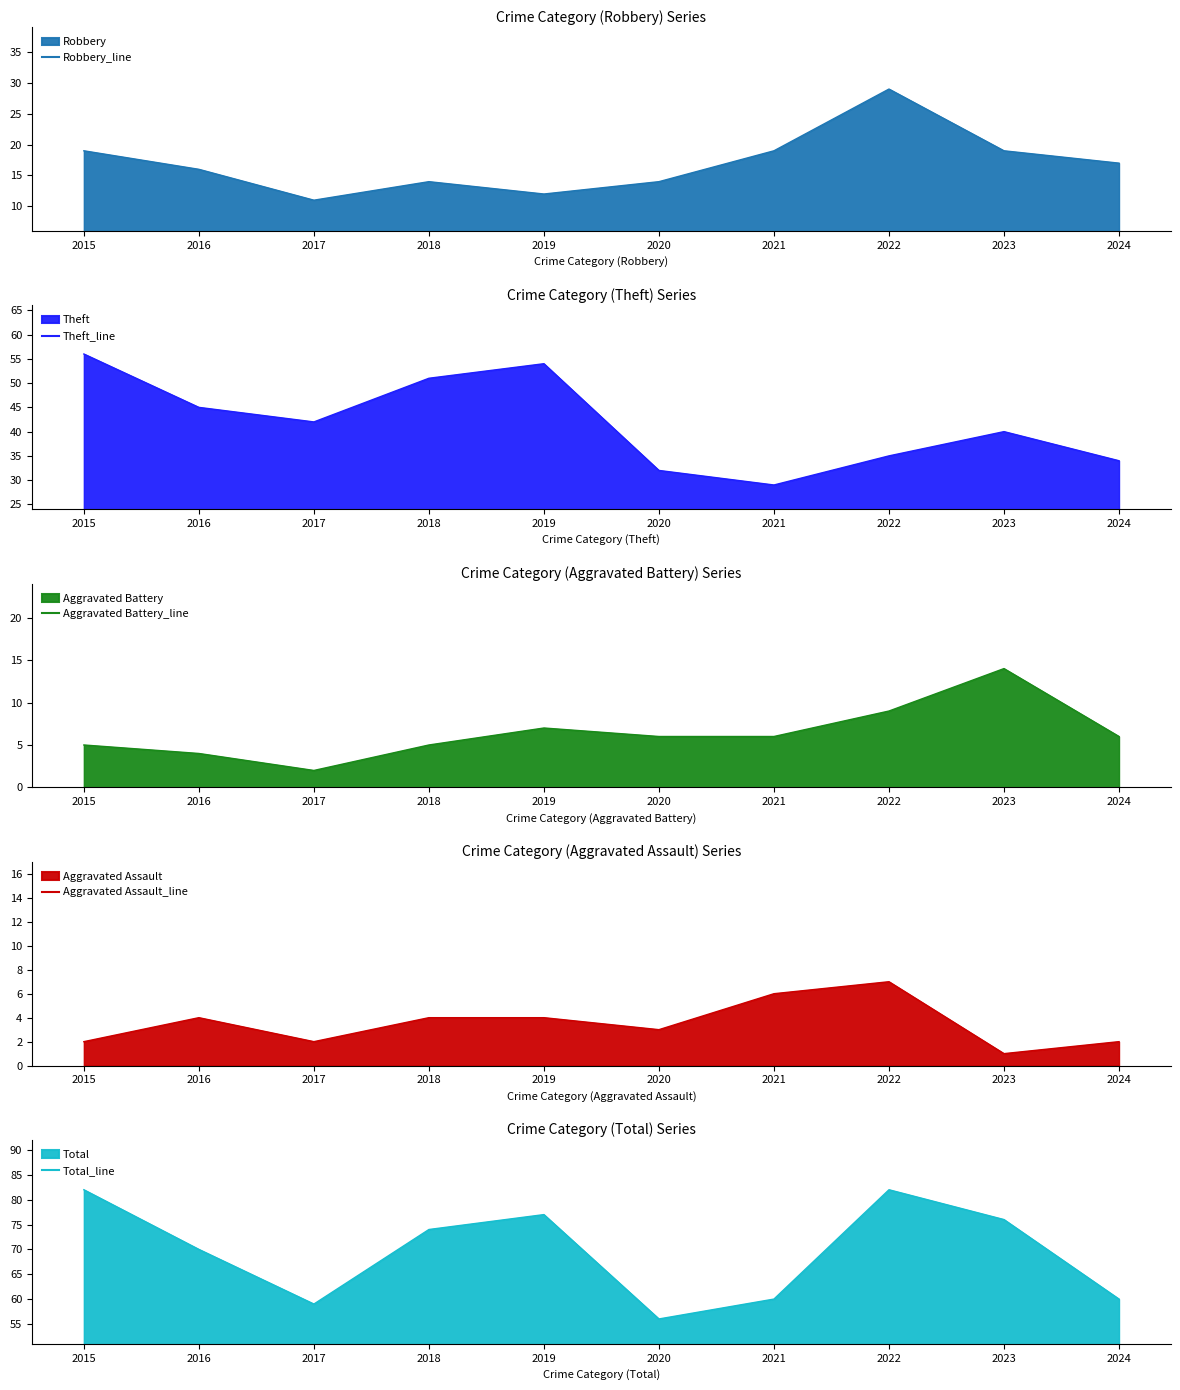

In Theft_line, how many points are higher than both neighbors (excluding endpoints)?

2